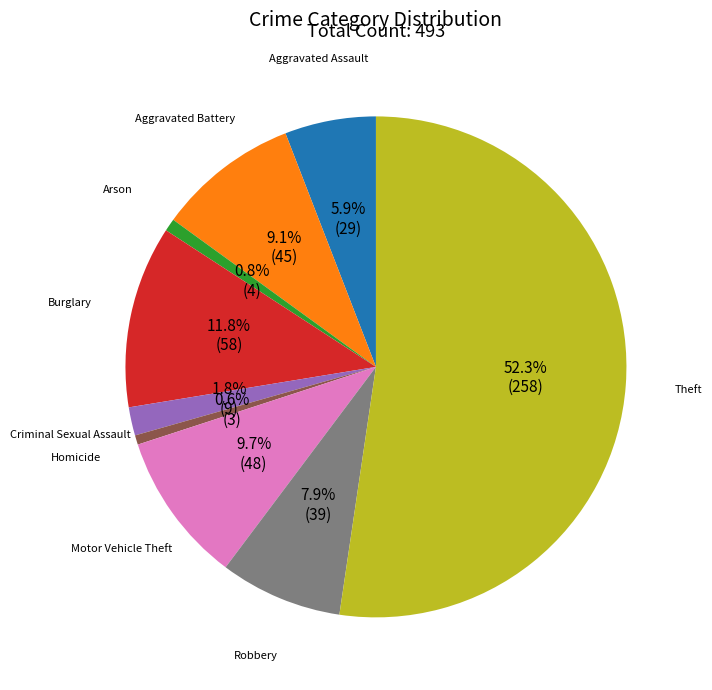

To the nearest percent, what is the average slice percentage?

11%